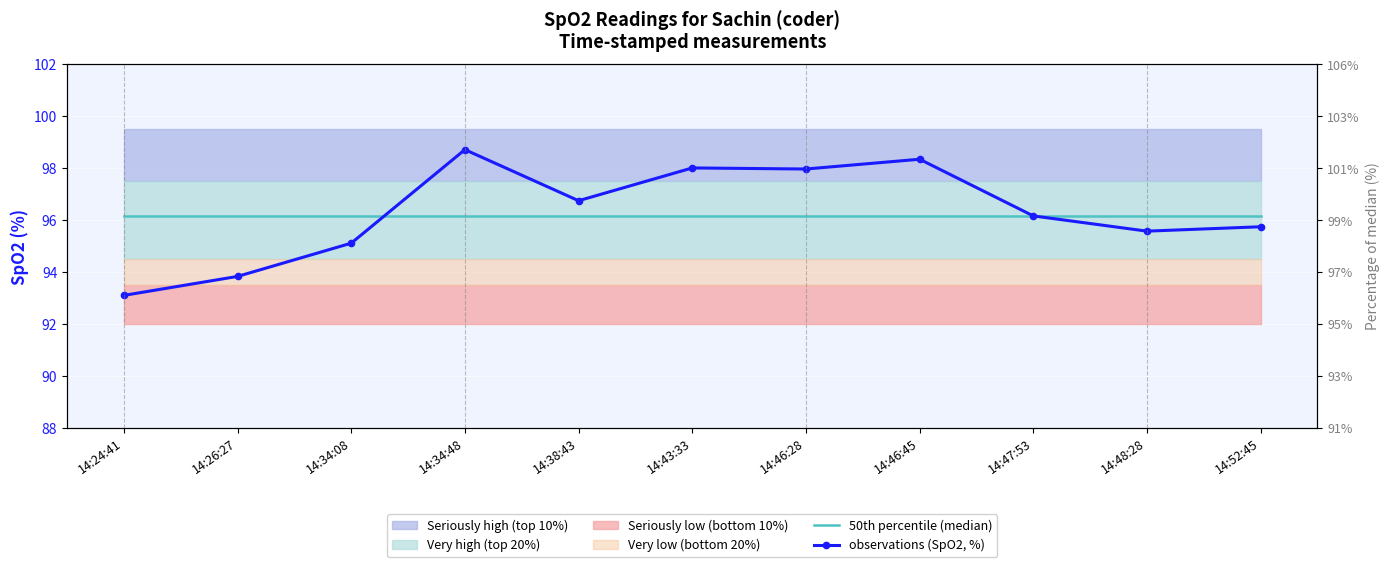

Rank the series by their maximum value, from highest to lowest.

observations (SpO2, %), 50th percentile (median)